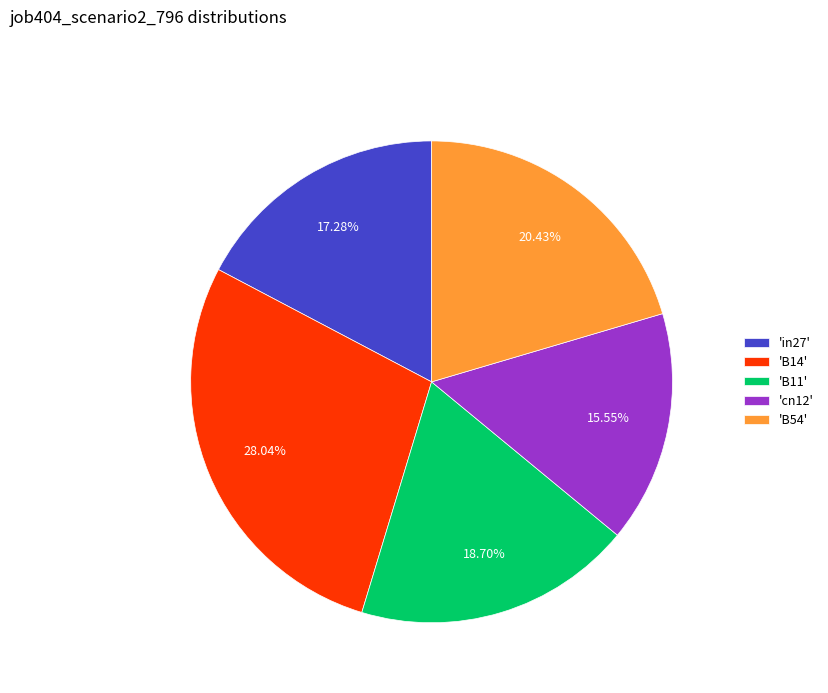

Between 'B54' and 'B11', which is larger?

'B54'